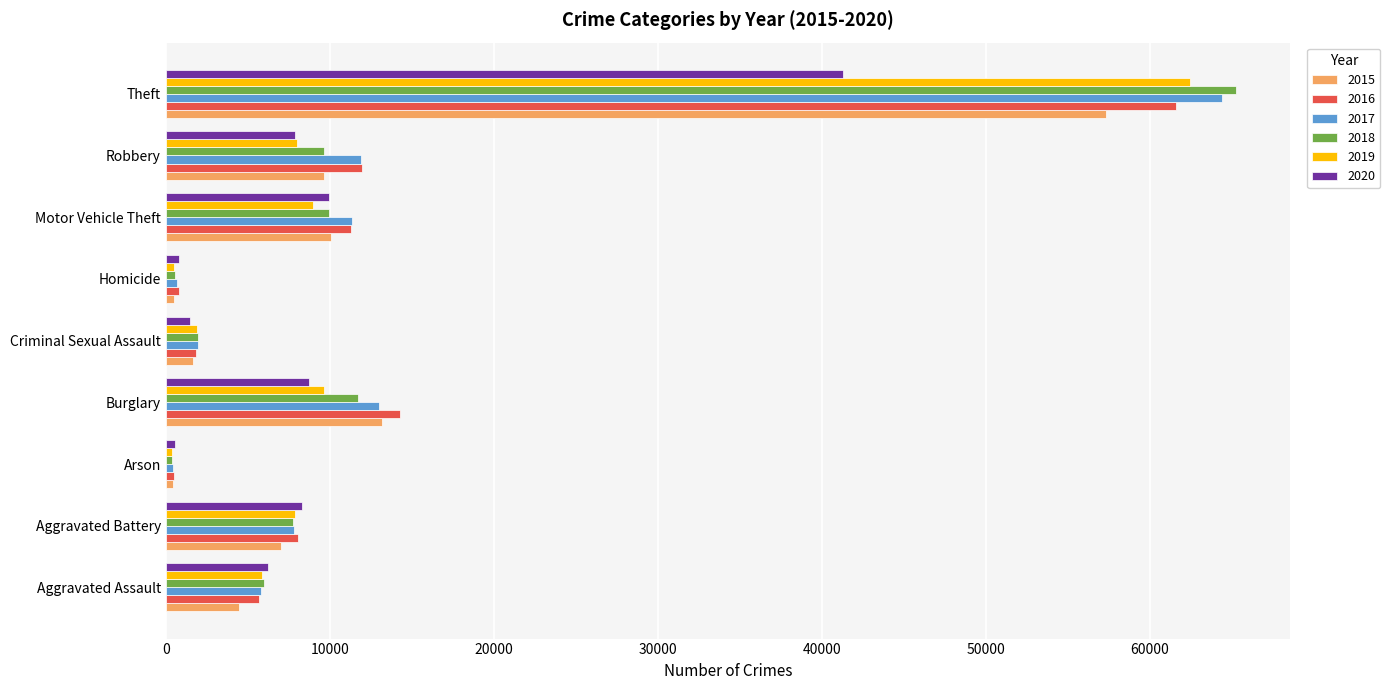

What is the average value of the 2019 series?

11727